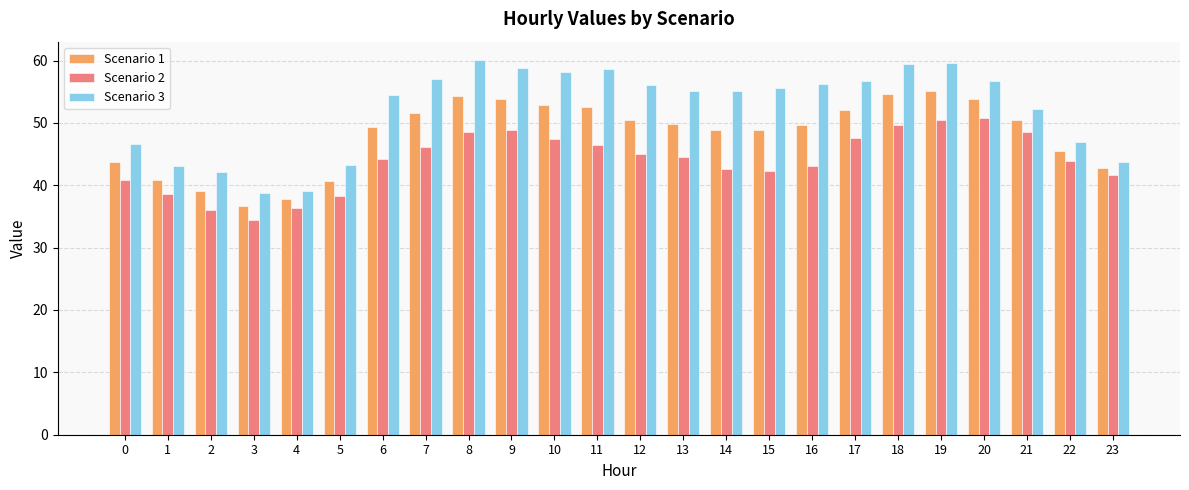

Read the Scenario 1 value at 15.

48.9